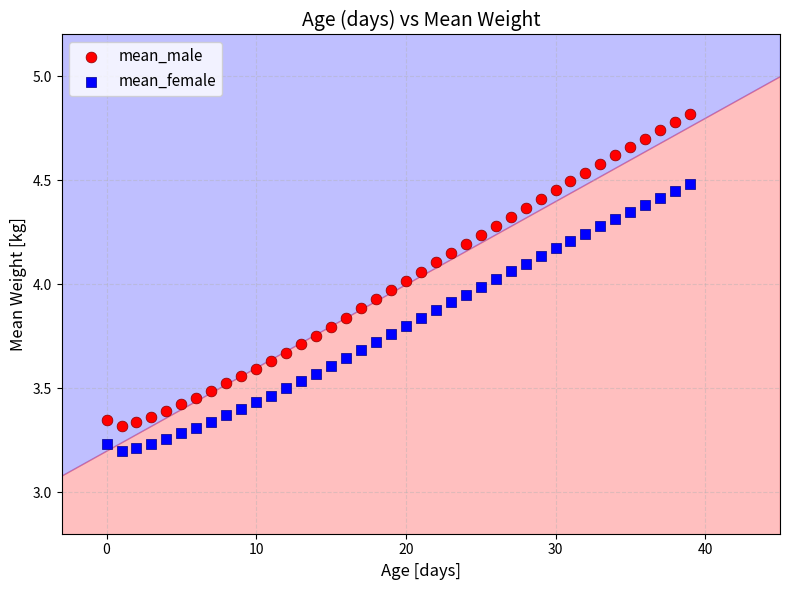

Which series contains the lowest Y value?

mean_female